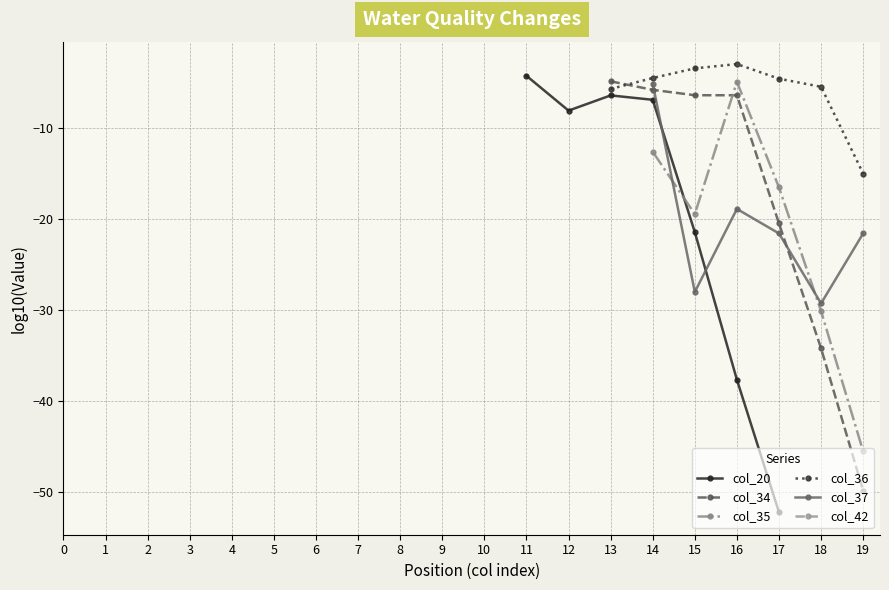

What are all the series names shown in the legend?

col_20, col_34, col_35, col_36, col_37, col_42